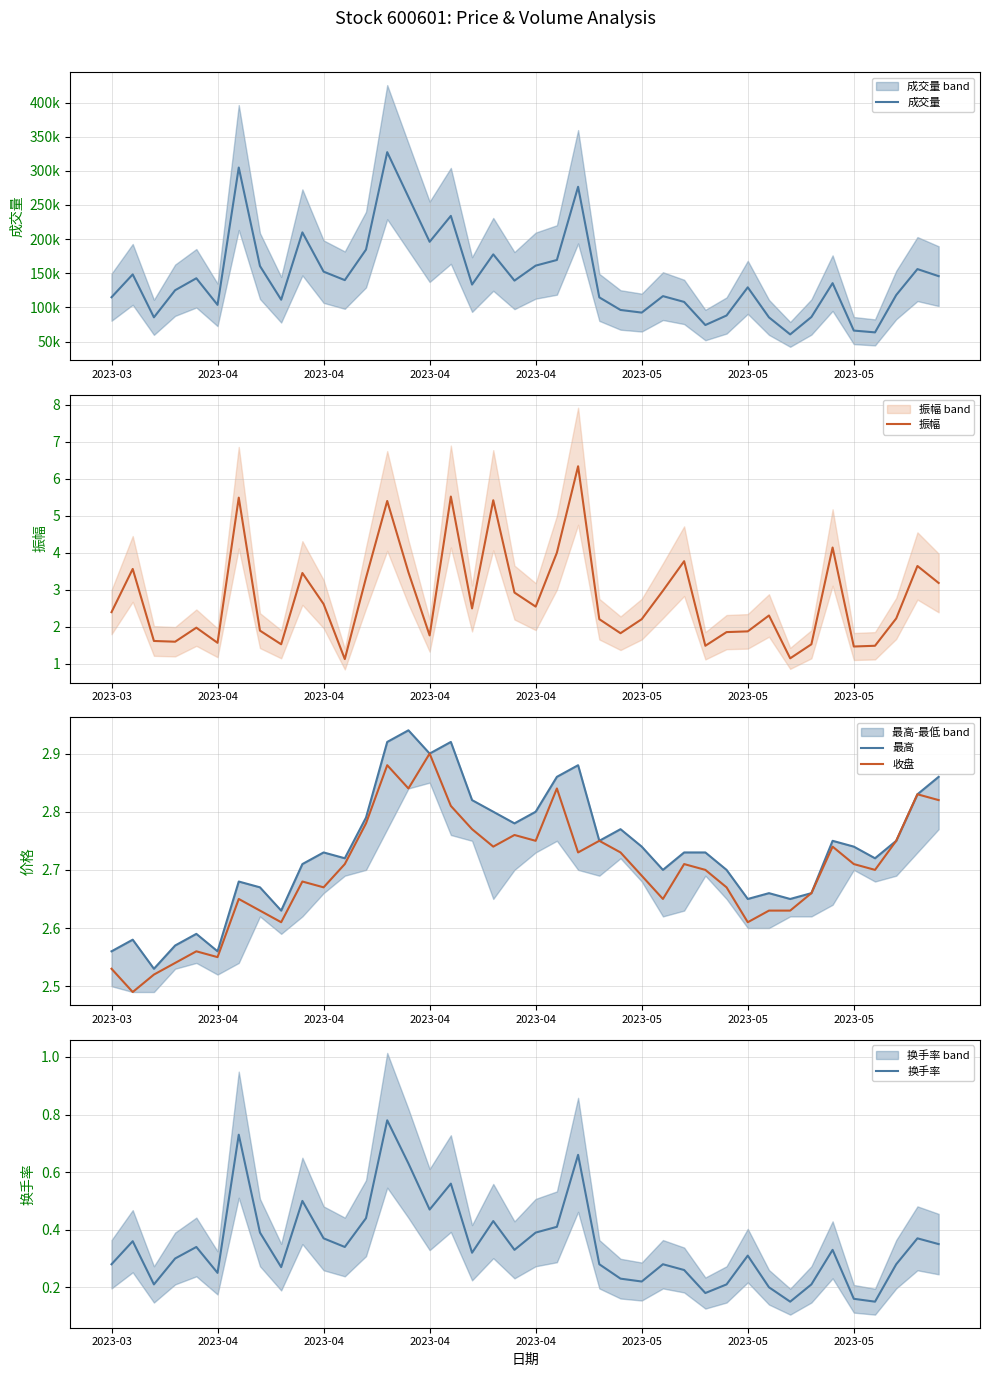

How many data points in 成交量 are less than 135575?

20